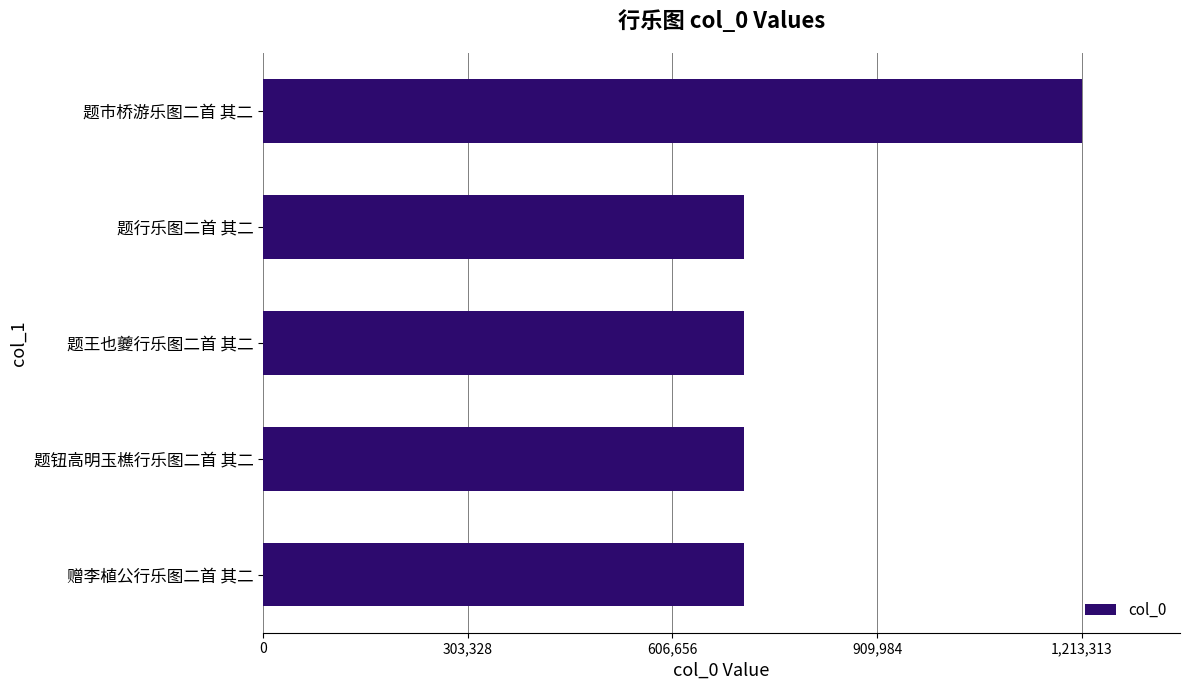

What is the ratio of the value at 题钮高明玉樵行乐图二首 其二 to the value at 赠李植公行乐图二首 其二?

1.0